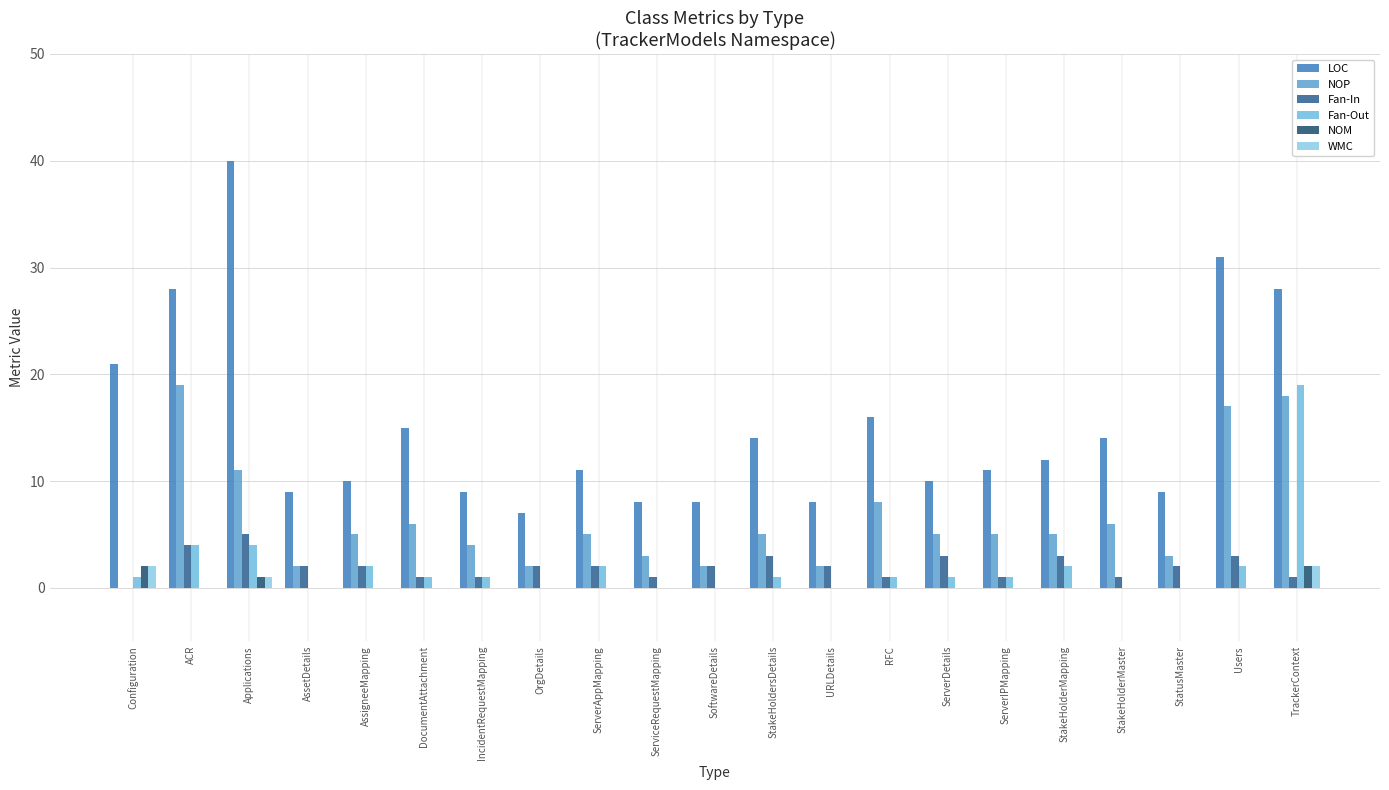

Where is NOP nearest to the value 9?

RFC